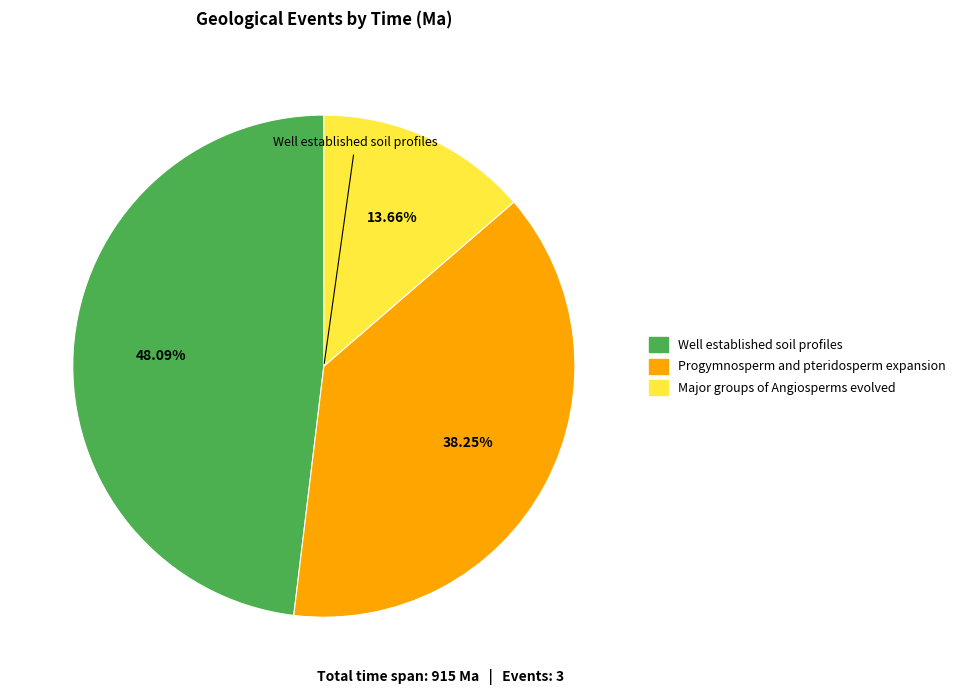

How many segments does this pie chart have?

3